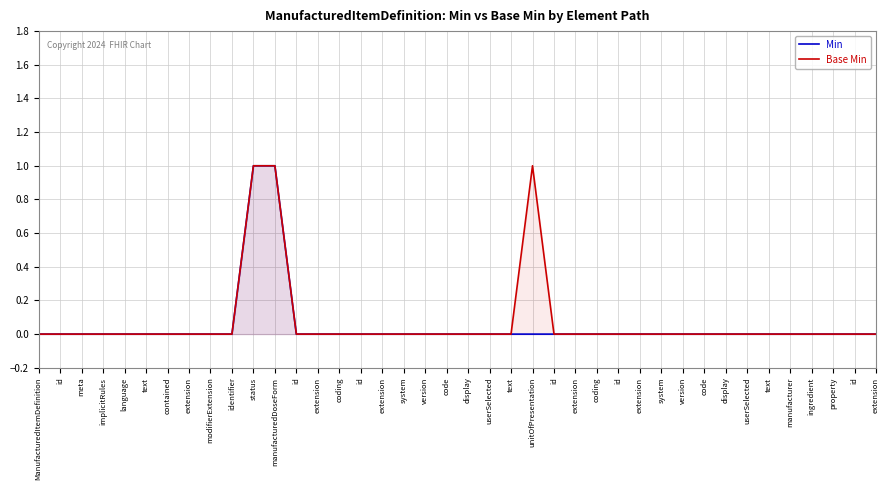

What is the label of the 11th point from the left?

status